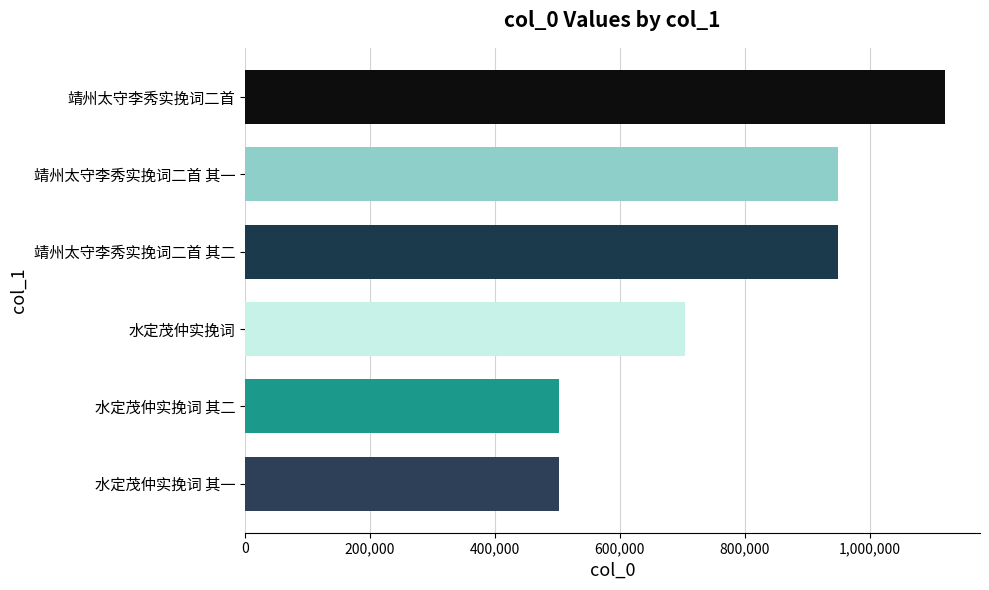

What value does the data have at 水定茂仲实挽词?

703449